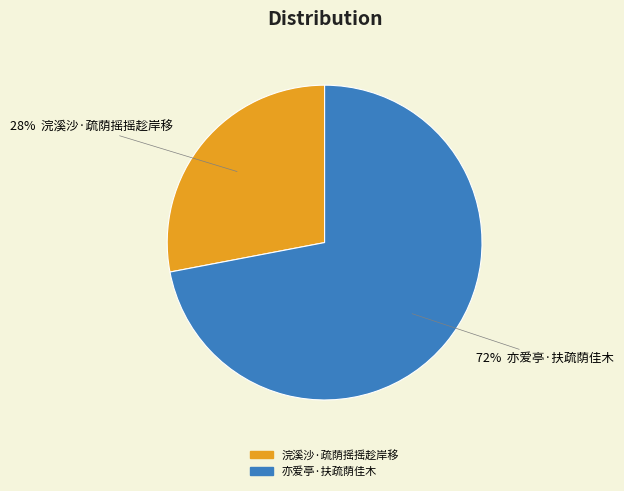

Combined, do 亦爱亭·扶疏荫佳木 and 浣溪沙·疏荫摇摇趁岸移 account for over 50%?

Yes